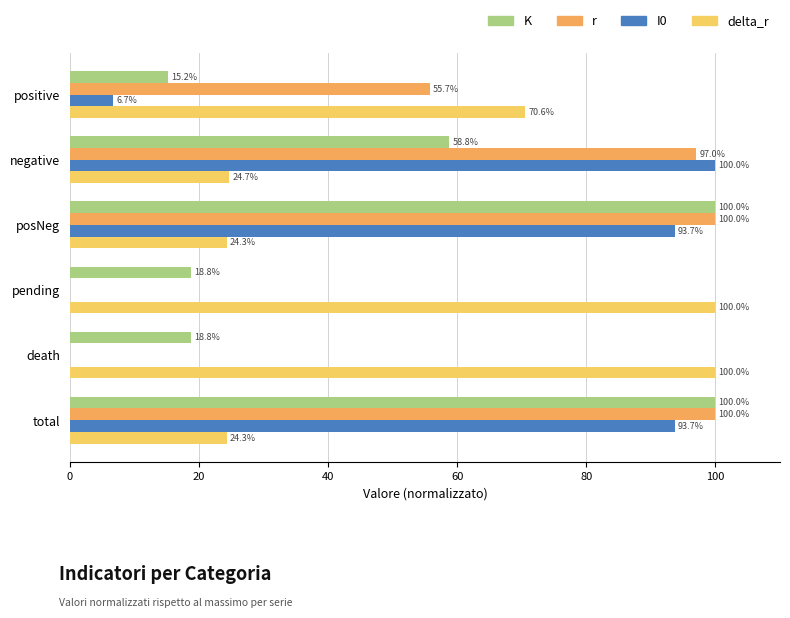

Is the value of I0 at posNeg greater than the value of delta_r at pending?

No